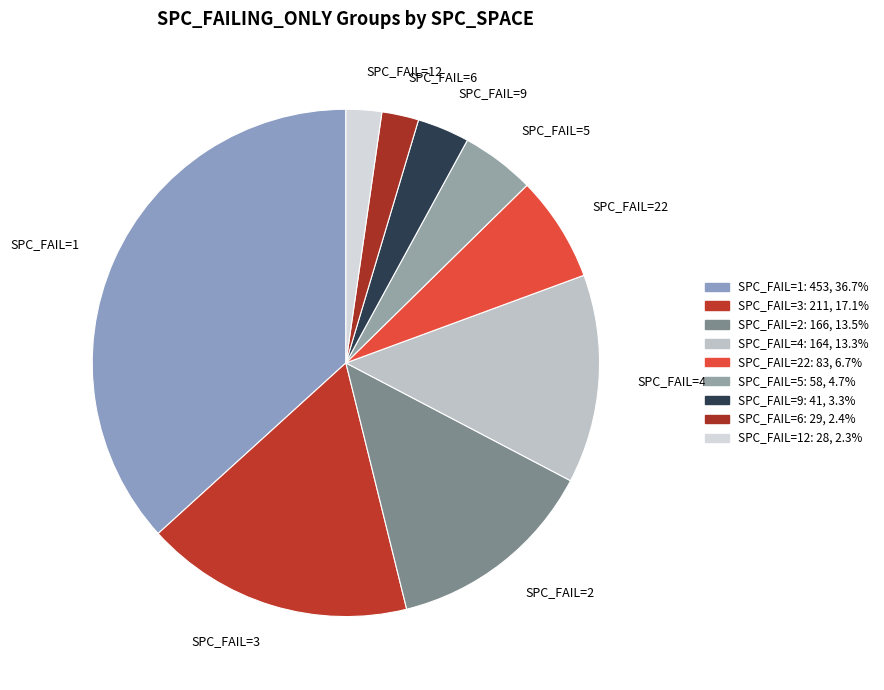

Which has a higher value, SPC_FAIL=5 or SPC_FAIL=22?

SPC_FAIL=22